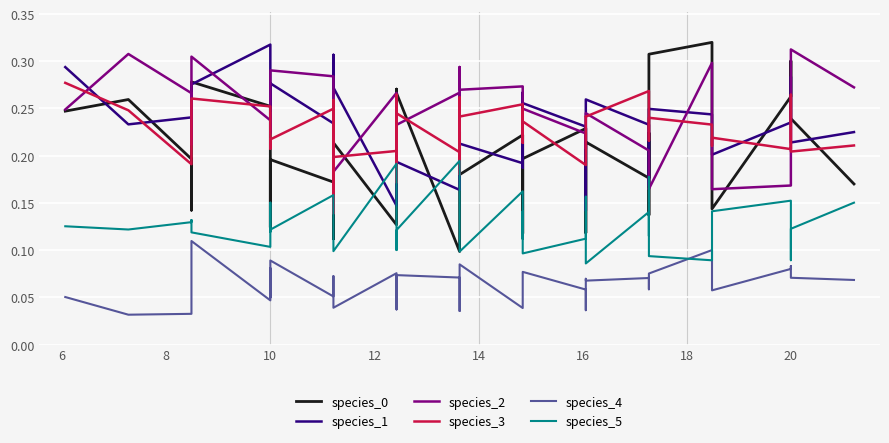

After their last crossing, which series has the higher values: species_5 or species_3?

species_3